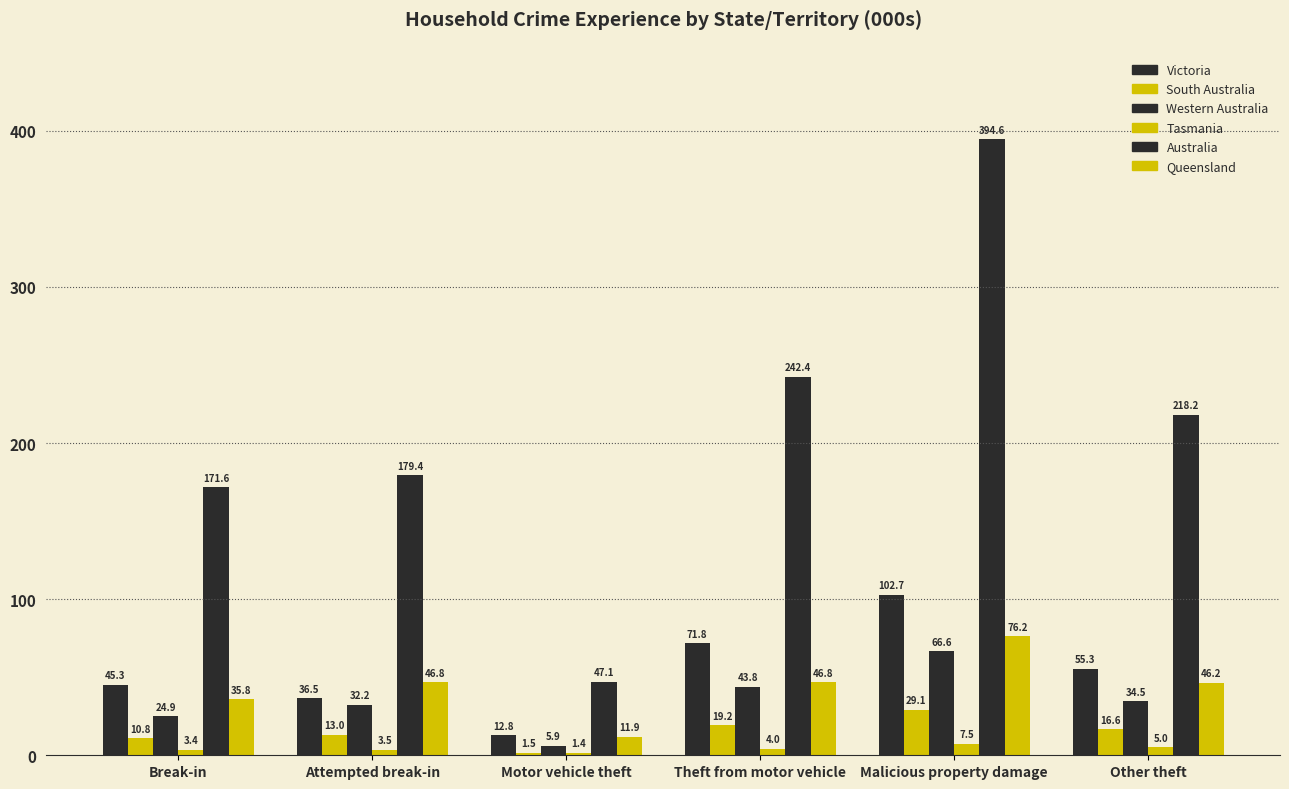

How many data points in South Australia are less than 16?

3